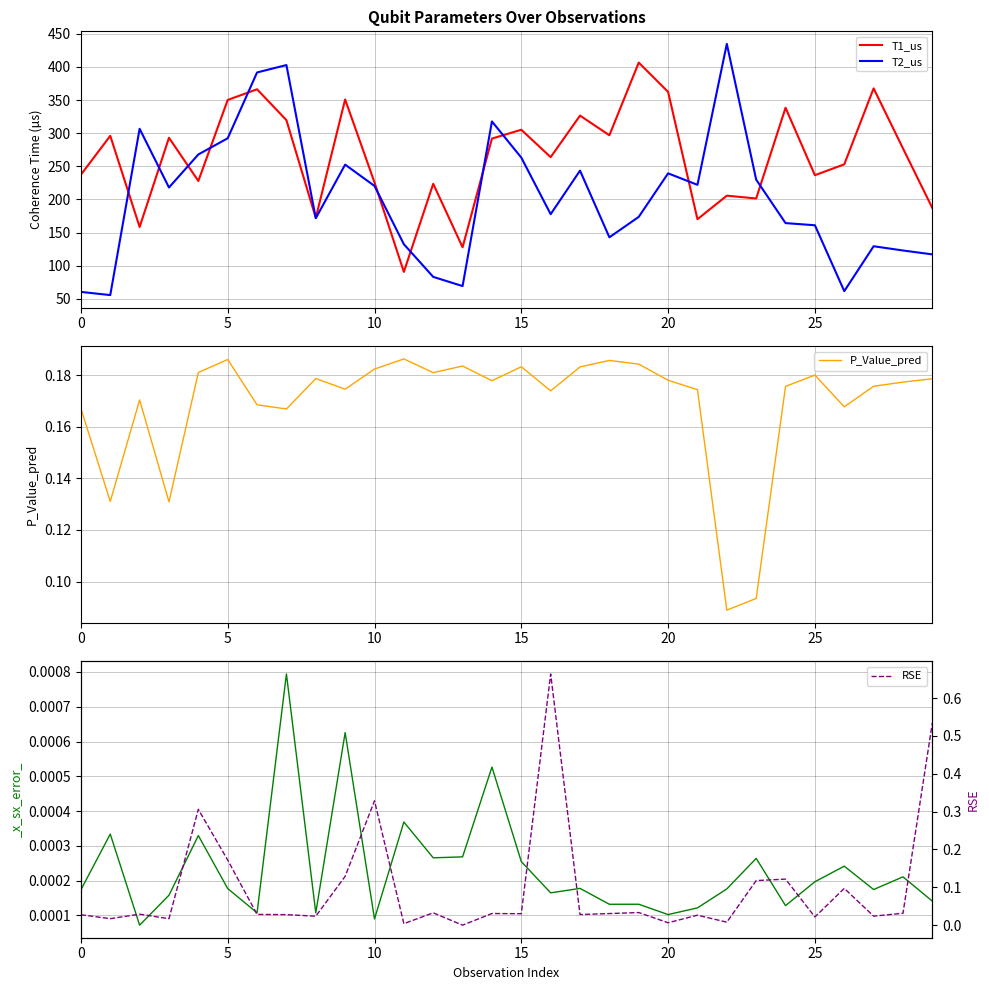

What is the maximum value for T1_us?

406.5